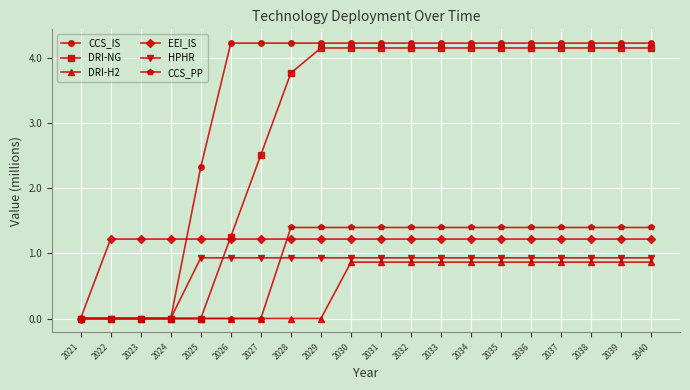

At which label does EEI_IS first exceed 1?

2022